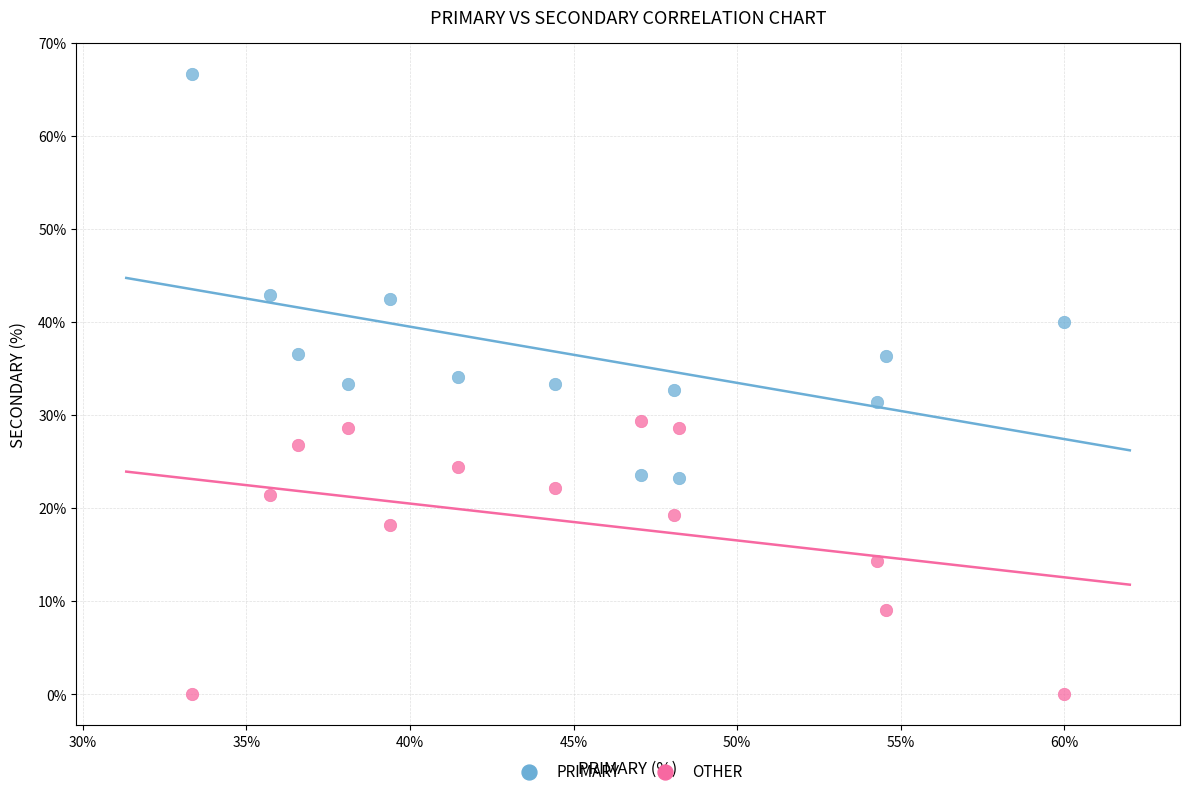

Across all data points, what is the range of Y values (max minus min)?

66.7